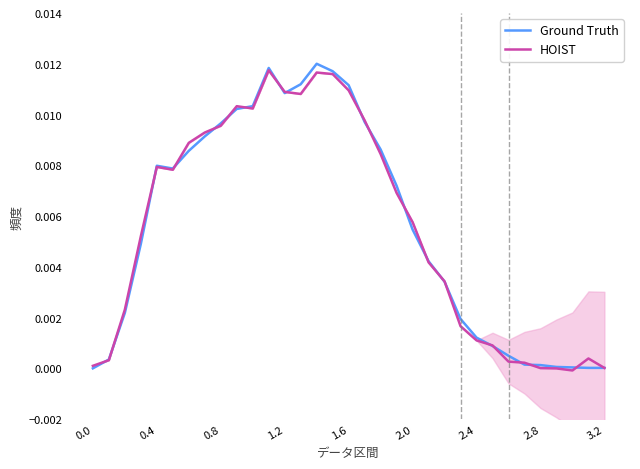

Is the value of Ground Truth at 2.0 greater than the value of HOIST at 1.6?

No